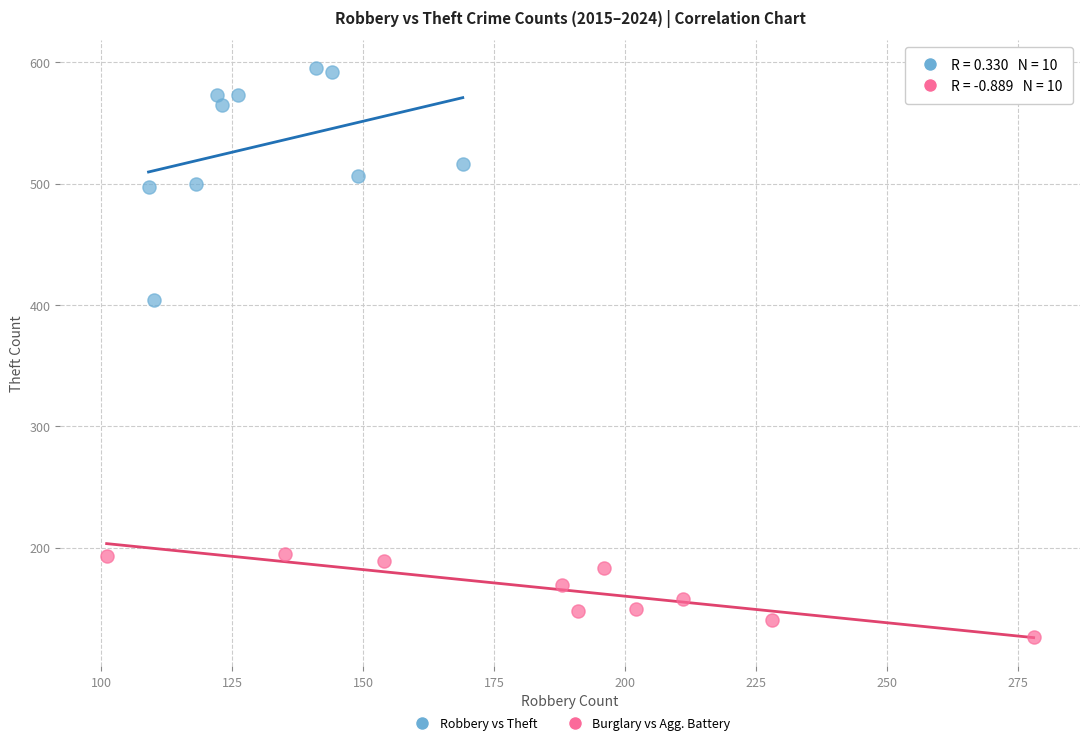

Which series reaches the maximum Y coordinate?

Robbery vs Theft